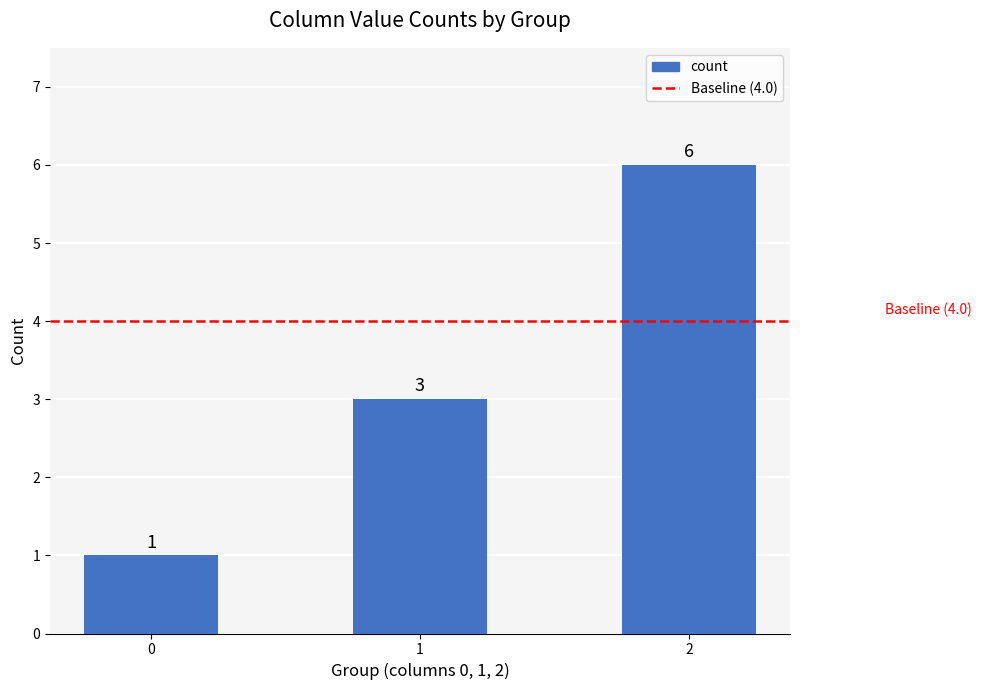

Reading left to right, what are all the values shown in this chart?

1	3	6